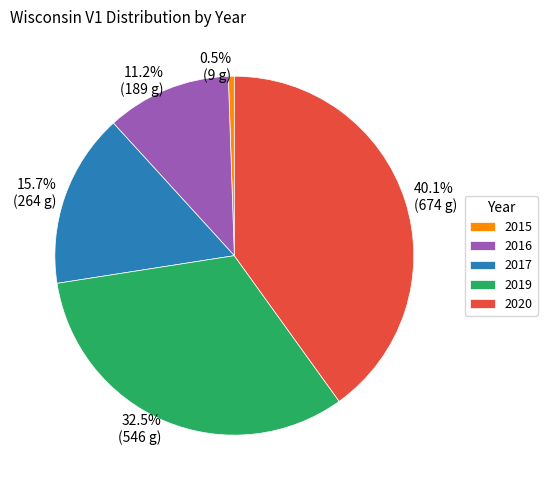

Between 2016 and 2017, which is larger?

2017